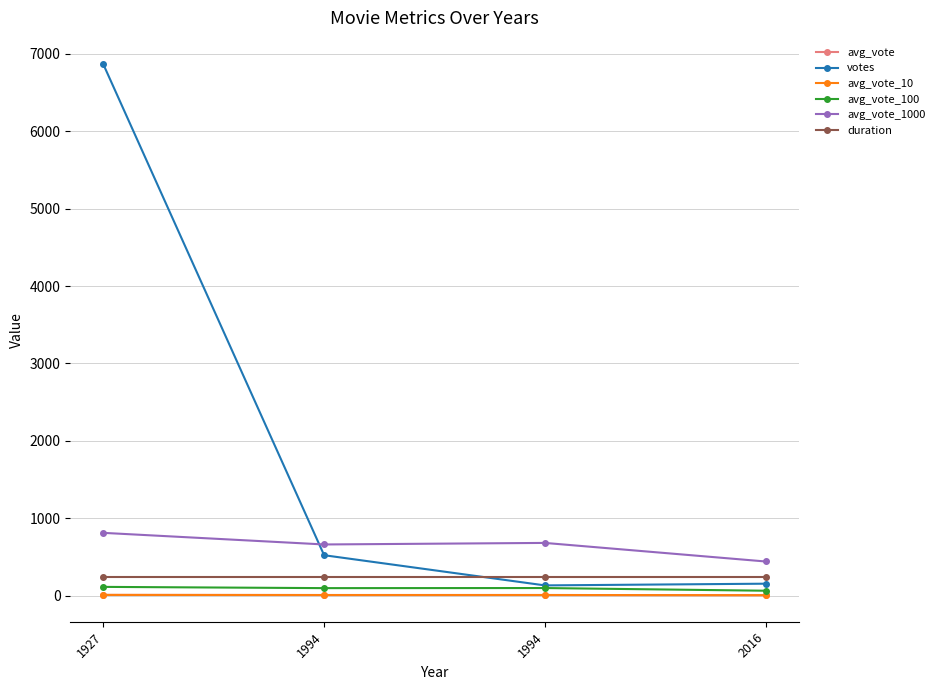

How many lines are shown in the chart?

6